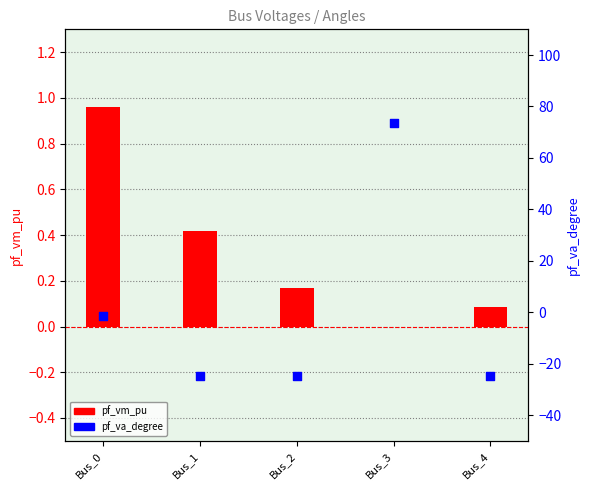

Which series reaches the minimum Y coordinate?

pf_va_degree